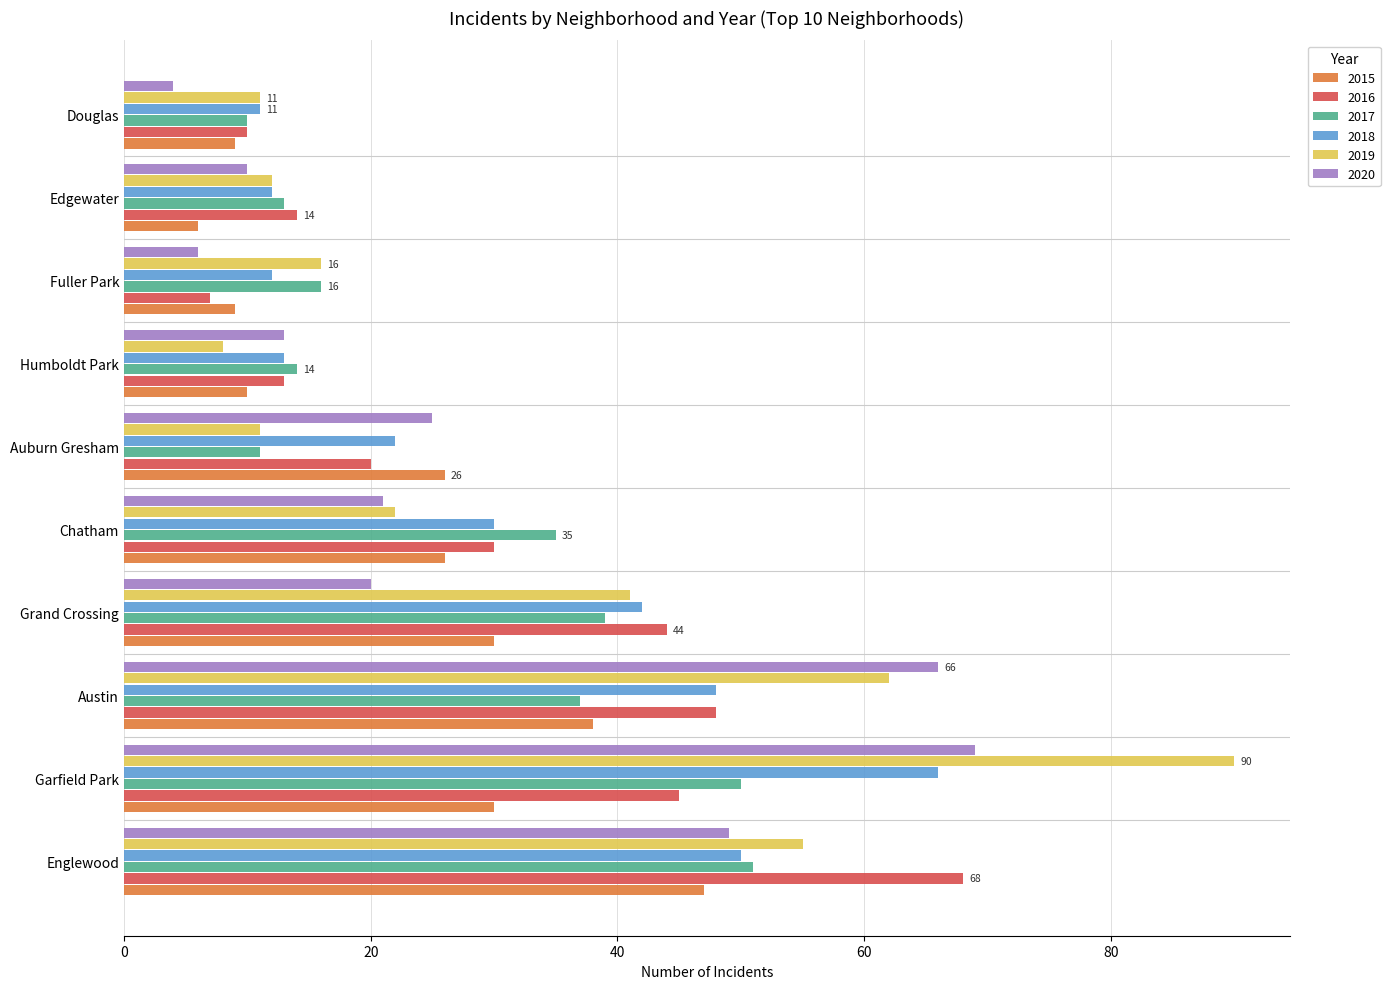

Is the value of 2016 at Edgewater greater than the value of 2015 at Grand Crossing?

No